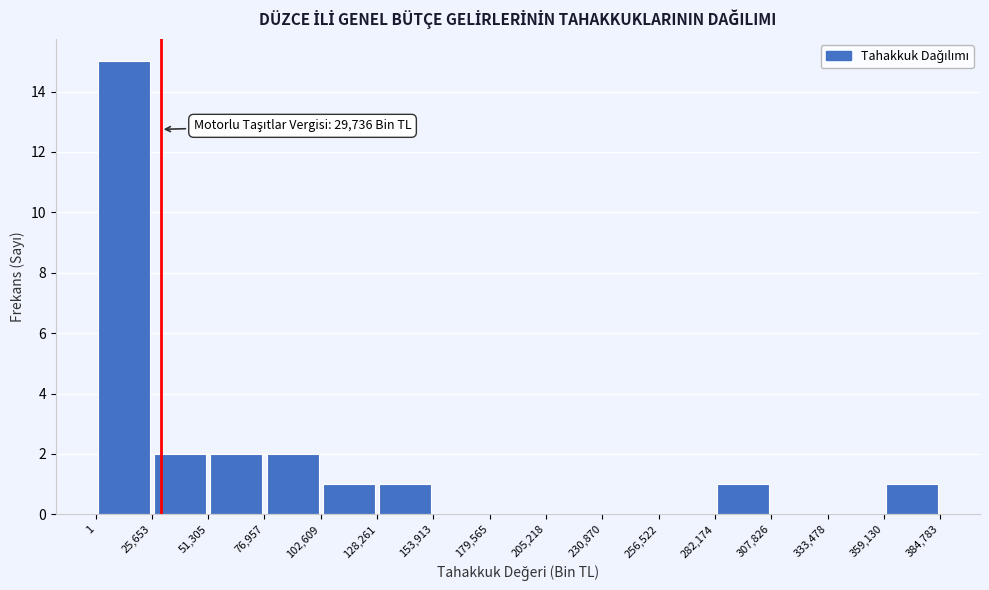

Which range on the x-axis has the tallest bar?

1 to 25,653